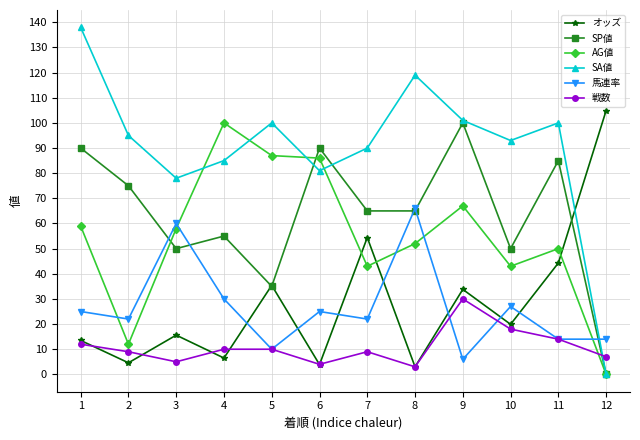

What is the difference between the maximum and minimum values in the 馬連率 series?

60.0